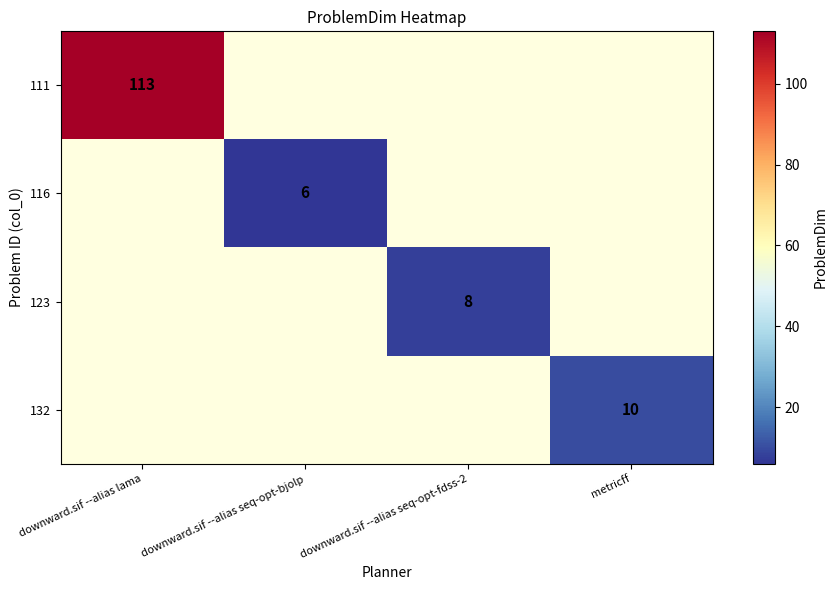

At which category does the chart reach its minimum across all series?

downward.sif --alias seq-opt-bjolp